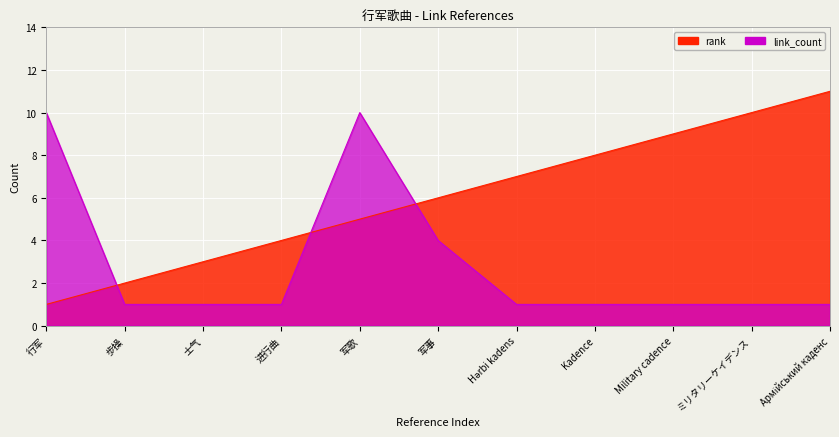

How many interior local peaks does the link_count series have?

1